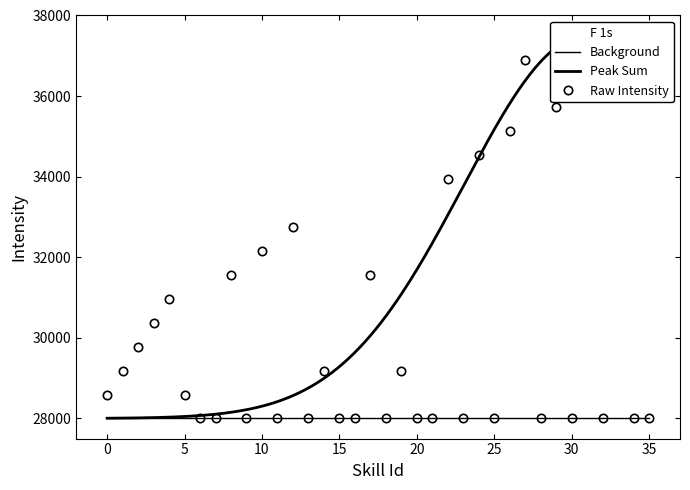

Rank the categories by value from lowest to highest.

6, 7, 9, 11, 13, 15, 16, 18, 20, 21, 23, 25, 28, 30, 32, 34, 35, 0, 5, 1, 14, 19, 2, 3, 4, 8, 17, 10, 12, 22, 24, 26, 29, 33, 27, 31